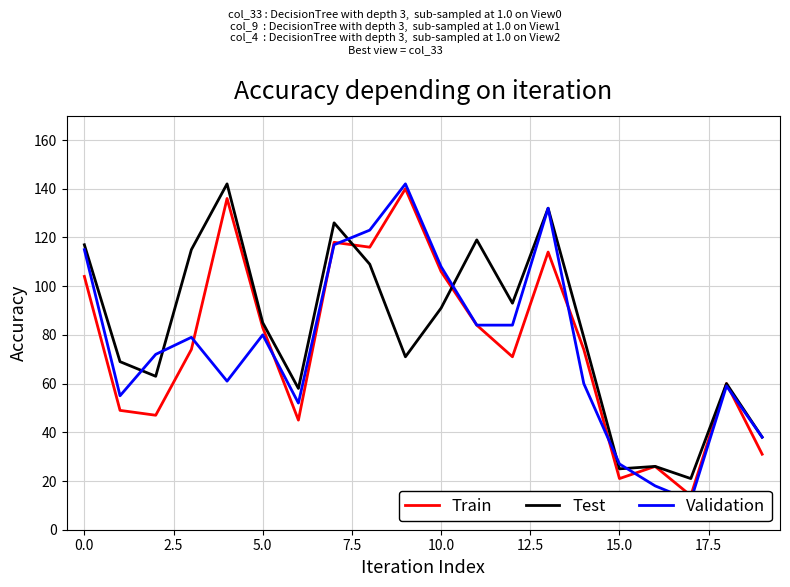

What is the label of the 14th point from the left?

13